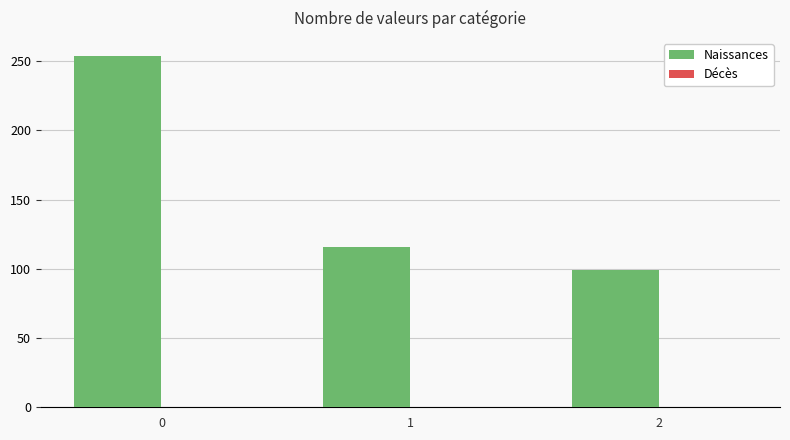

What value does the data have at 1?

115.9